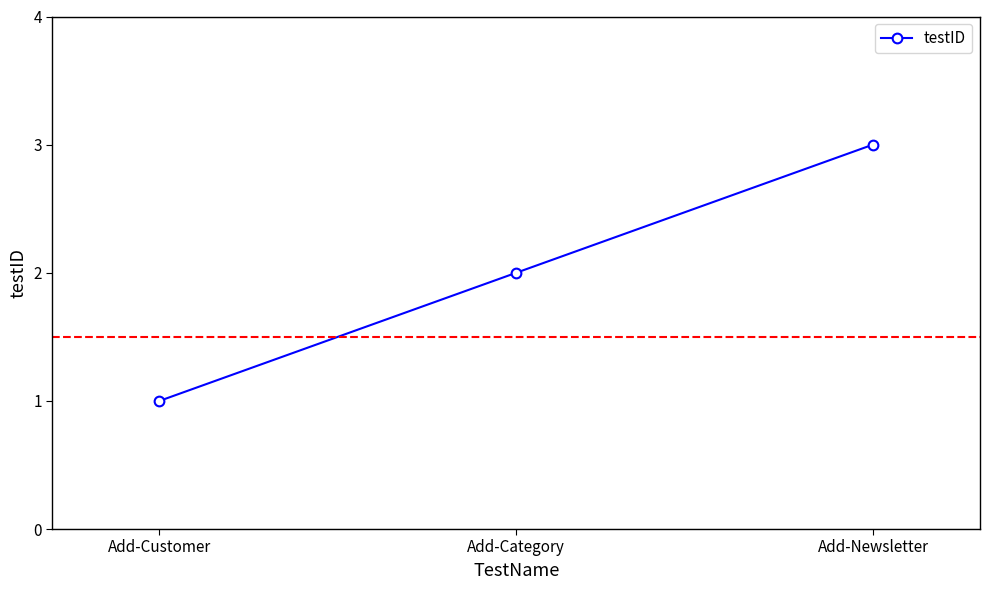

What value does the data have at Add-Newsletter?

3